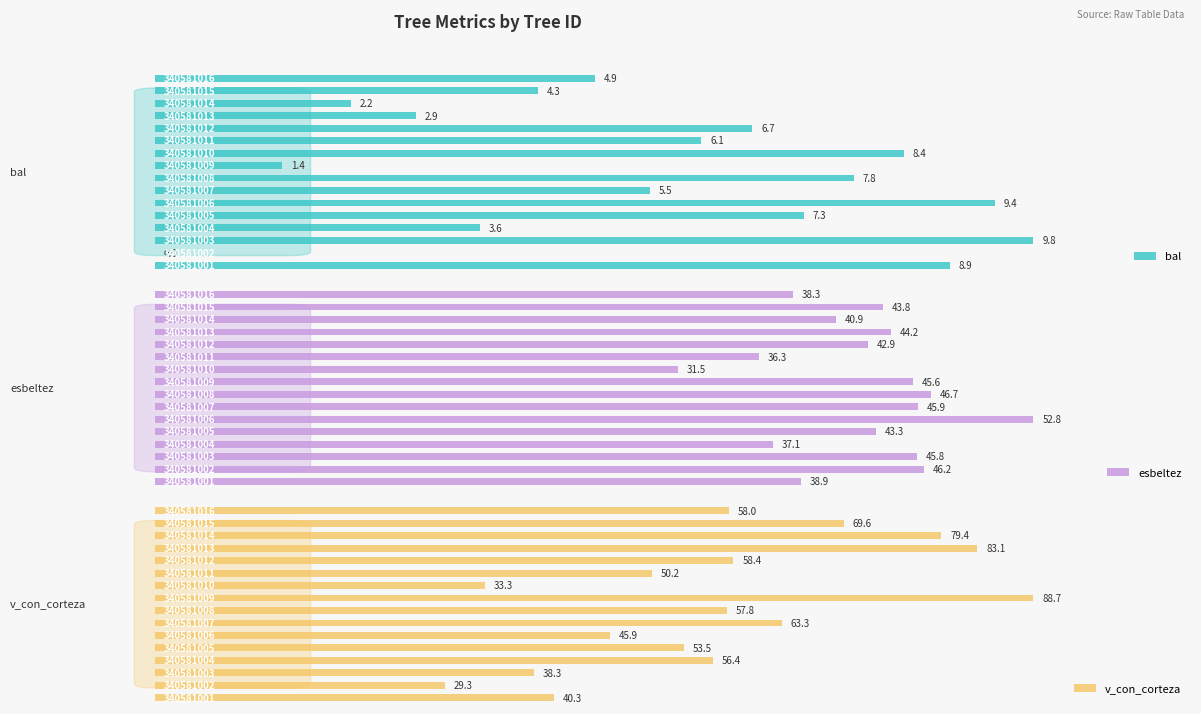

What is the label of the 6th bar from the right?

10